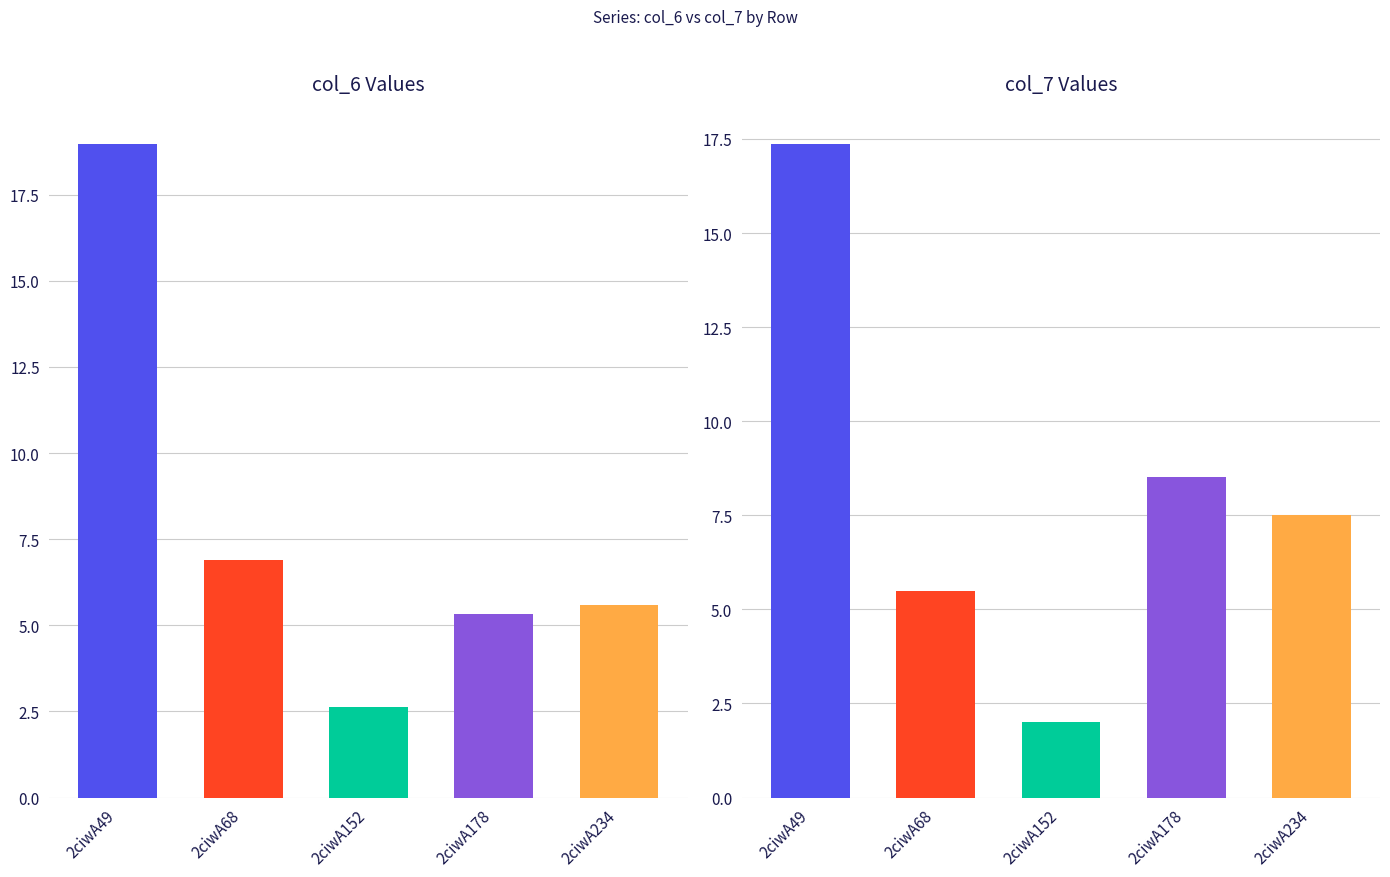

At which label is col_6 closest to 10?

2ciwA68